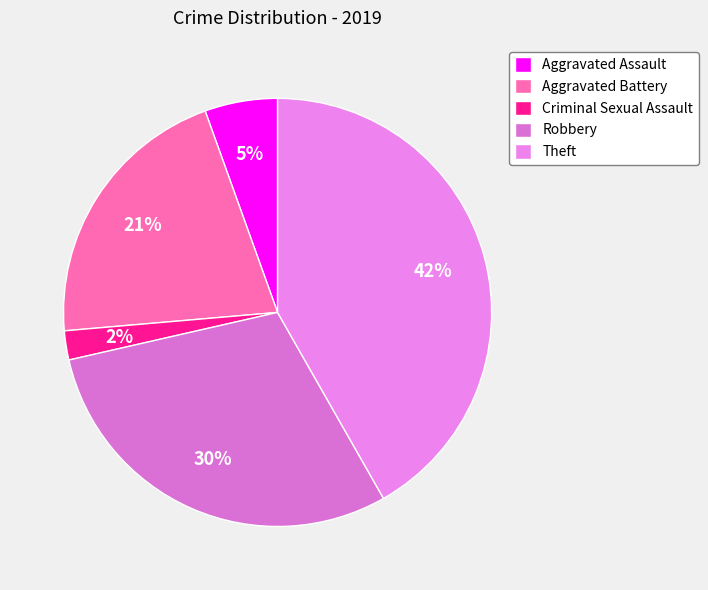

Approximately how many times larger is the value at Criminal Sexual Assault compared to Aggravated Assault?

0.4